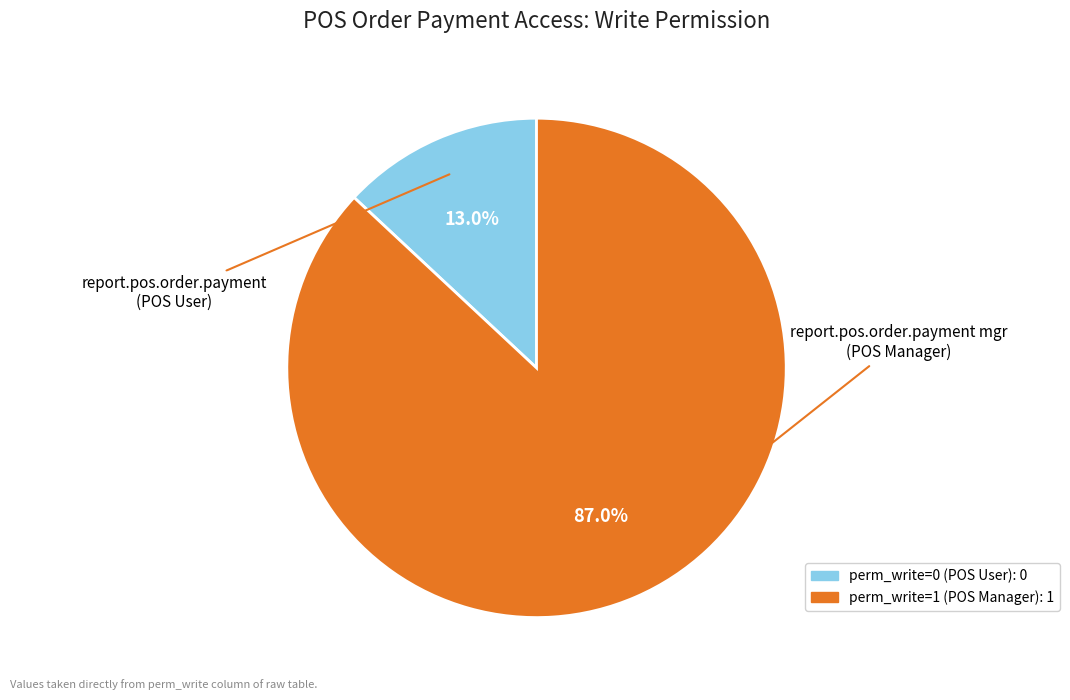

Is there any slice that represents more than half of the pie?

Yes